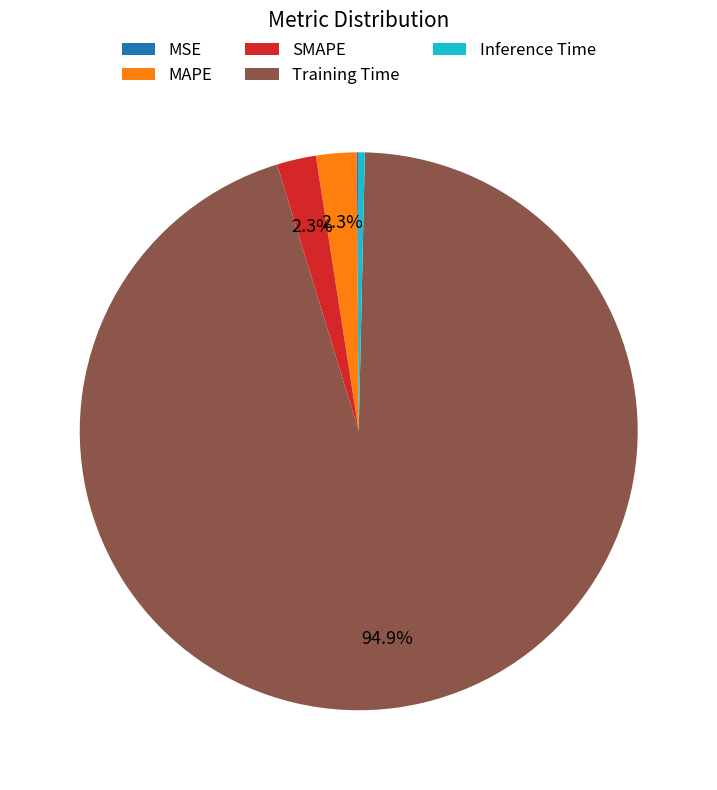

Which slice is the largest?

Training Time